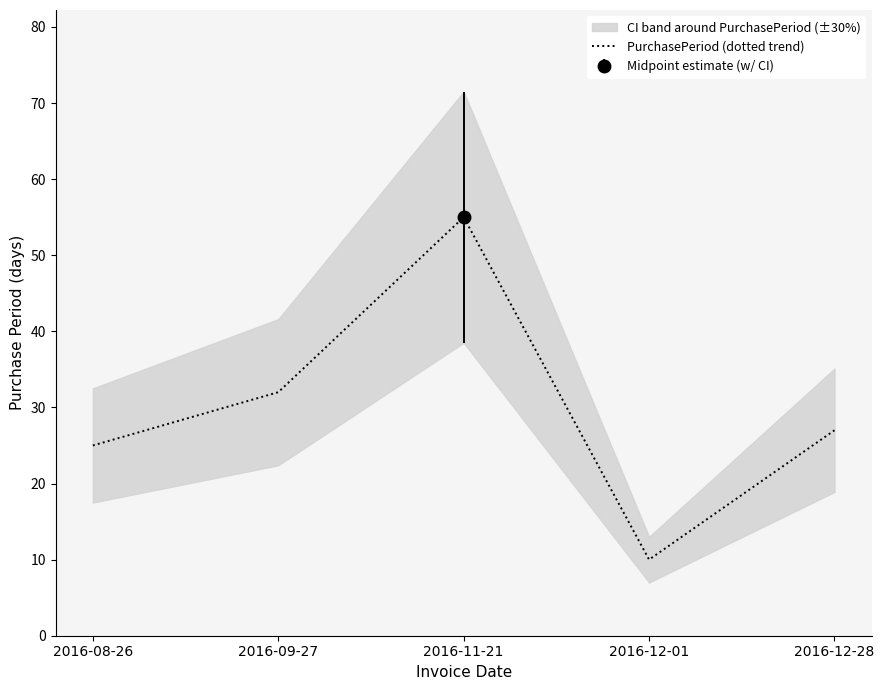

What is the smallest value displayed?

10